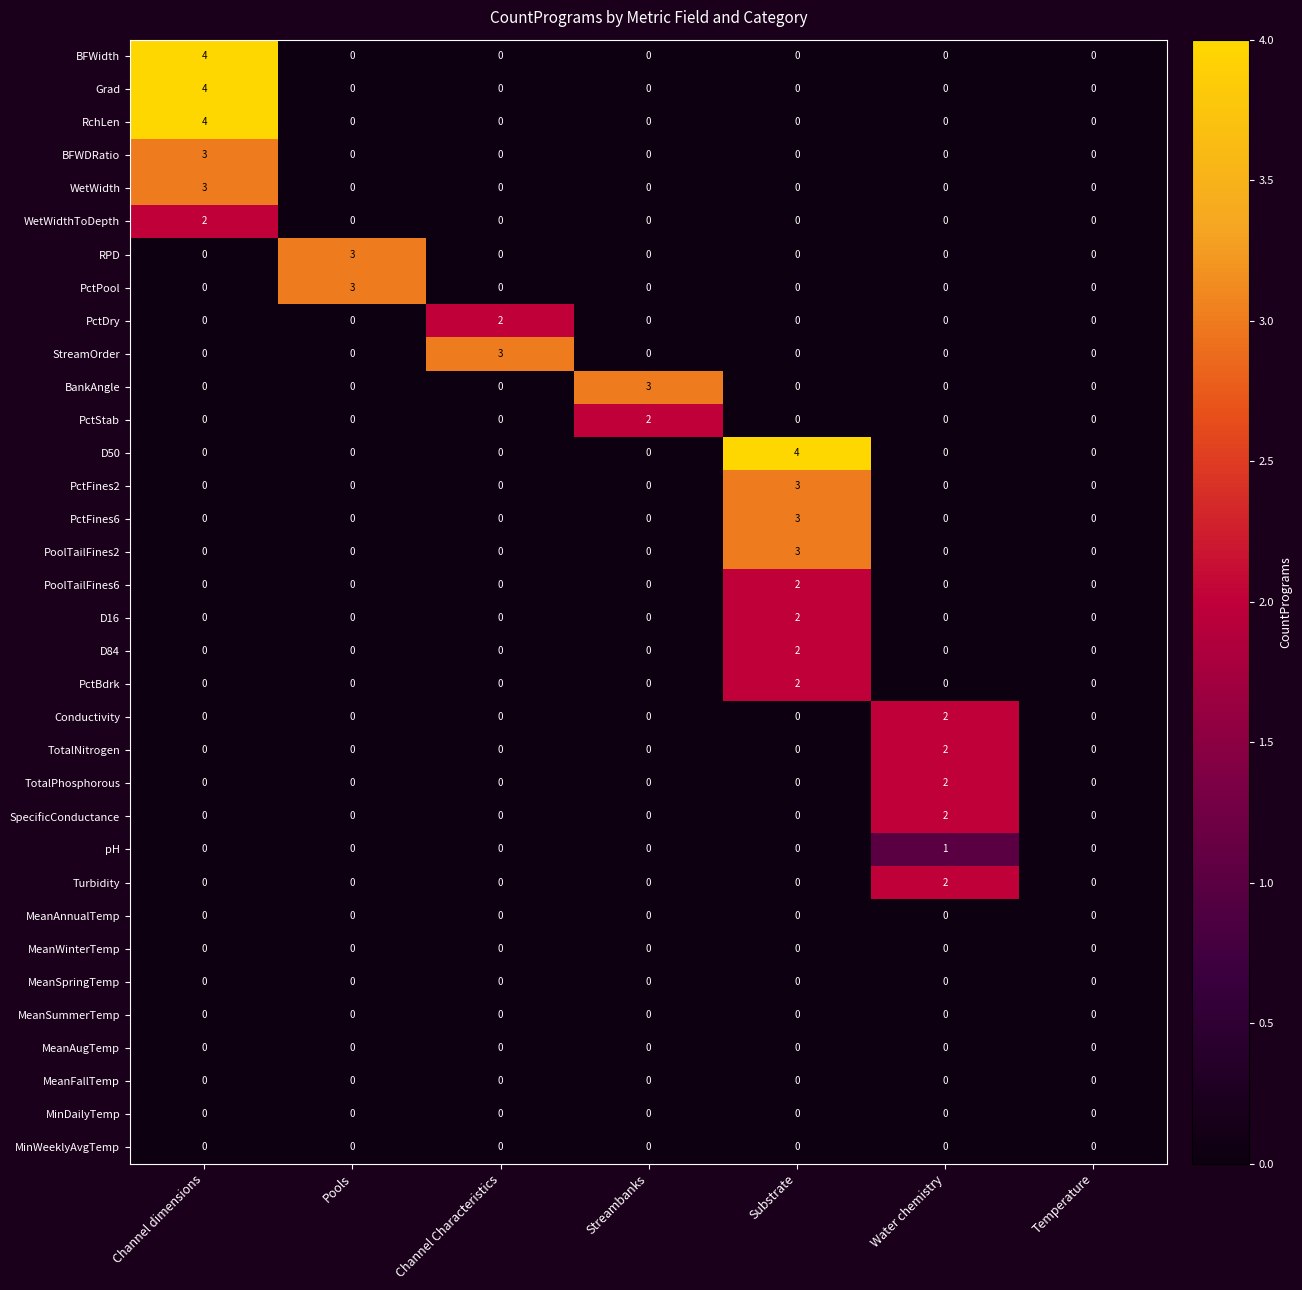

What is the total value across all series at Channel dimensions?

20